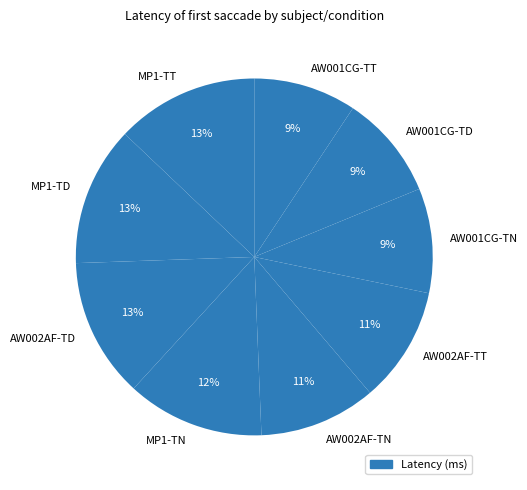

Which has a higher value, MP1-TD or AW002AF-TN?

MP1-TD